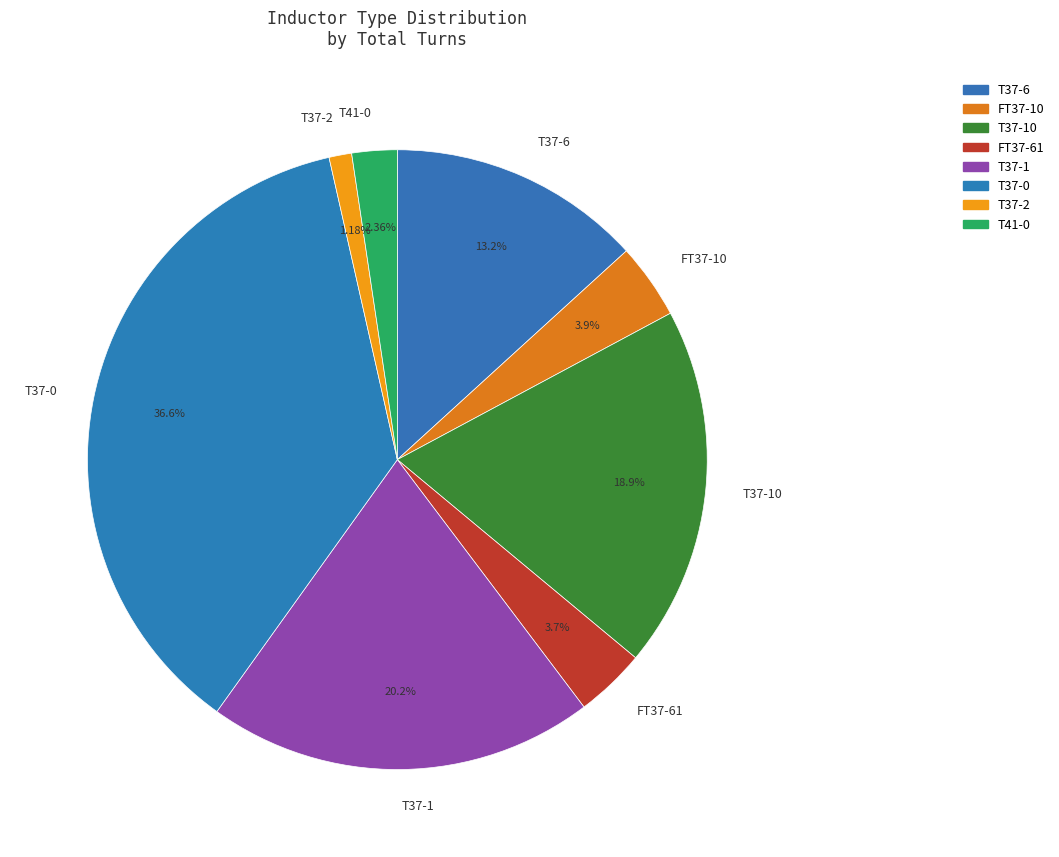

Which category has the smallest portion of the pie?

T37-2